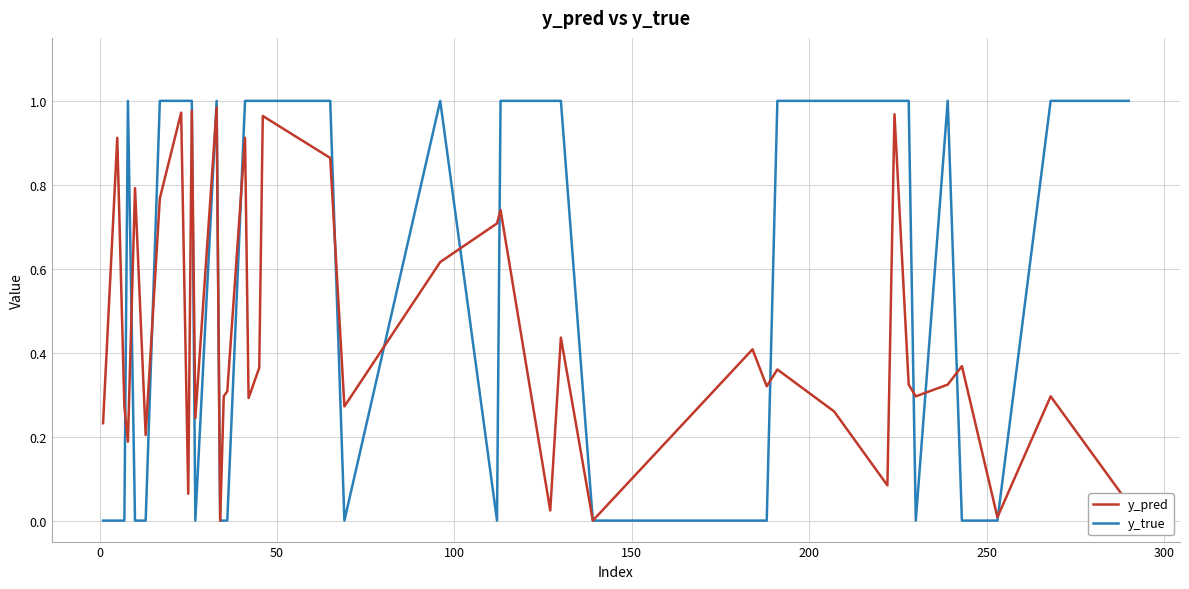

Rank the series by their average value, from lowest to highest.

y_pred, y_true